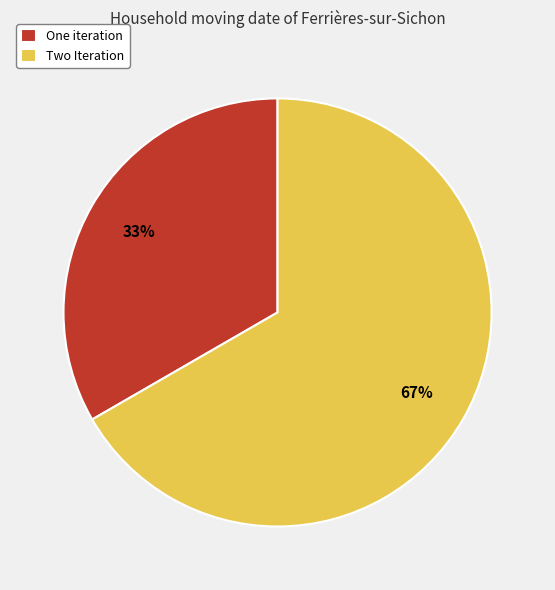

Is One iteration the majority of the pie?

No